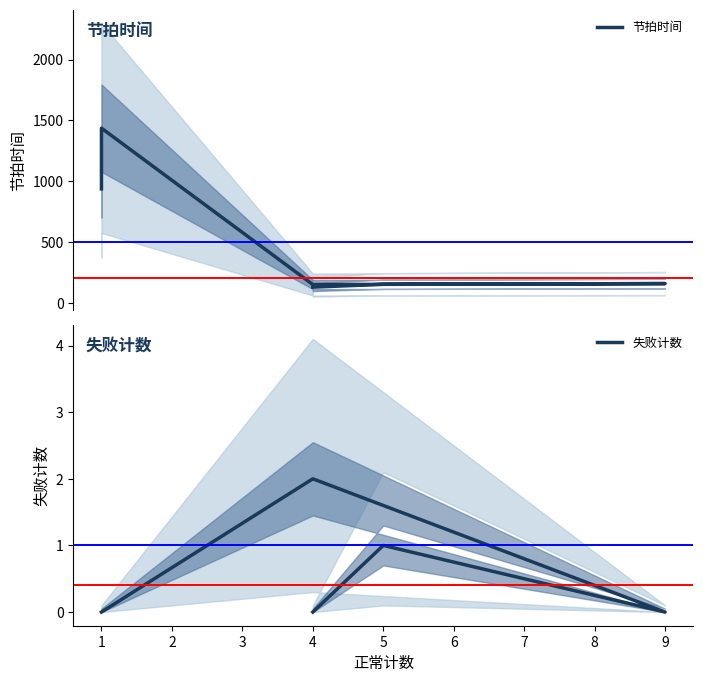

How many interior local peaks does the 失败计数 series have?

2